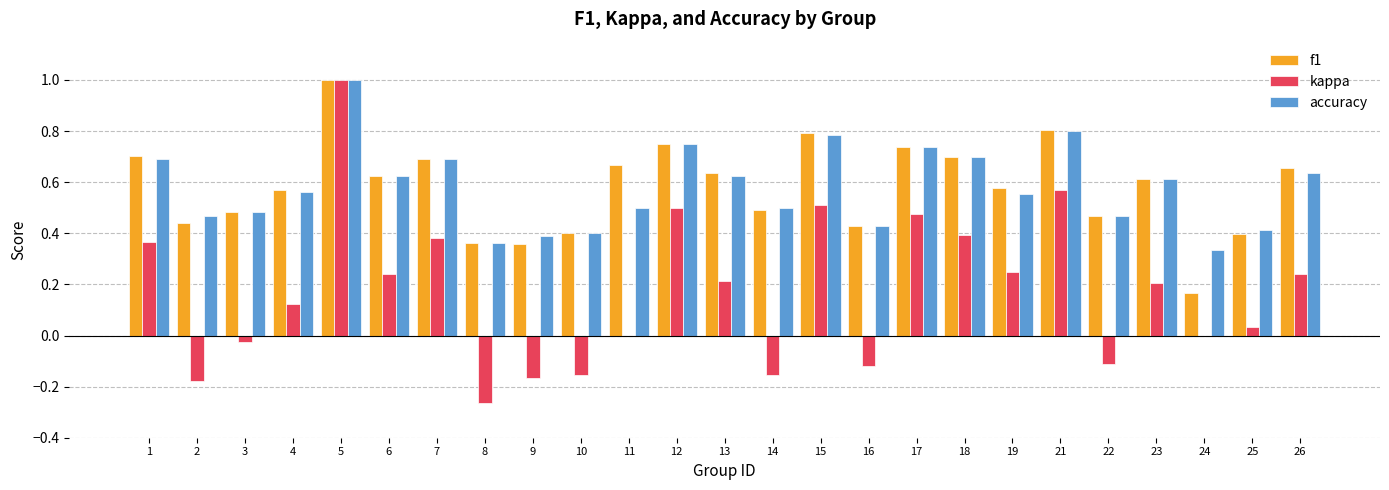

What is the sum of all f1 values?

14.5